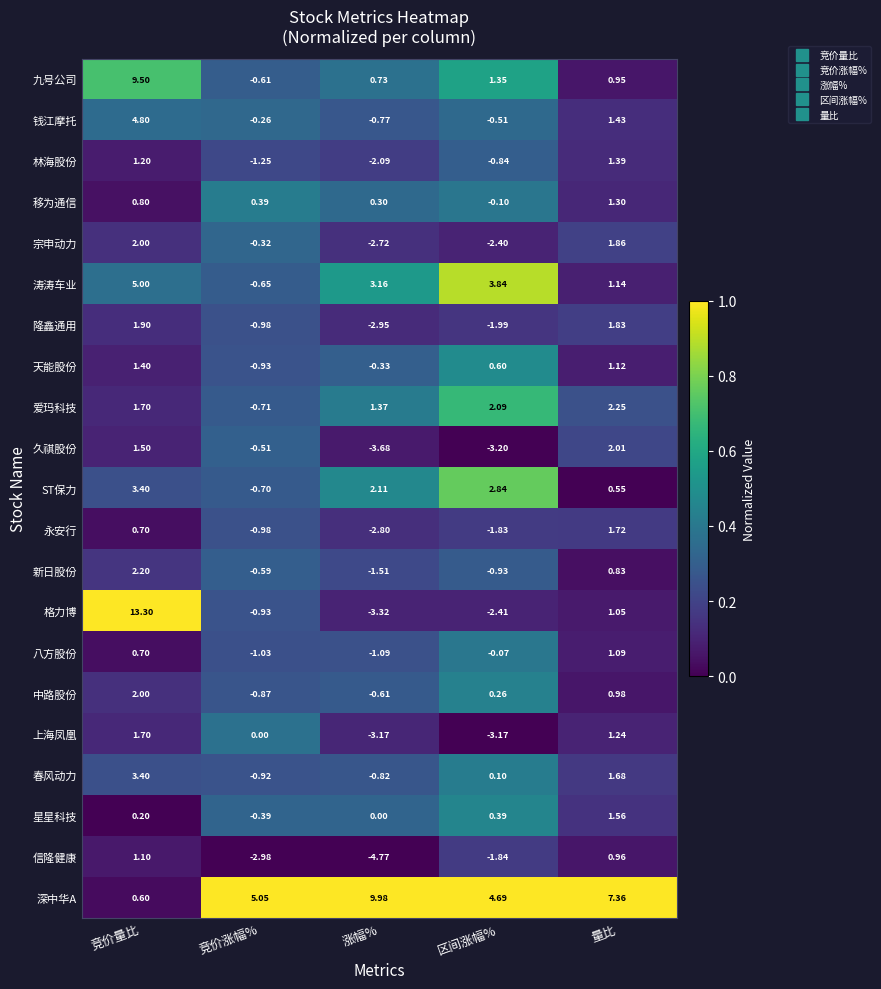

Which category has the lowest value across all series?

涨幅%